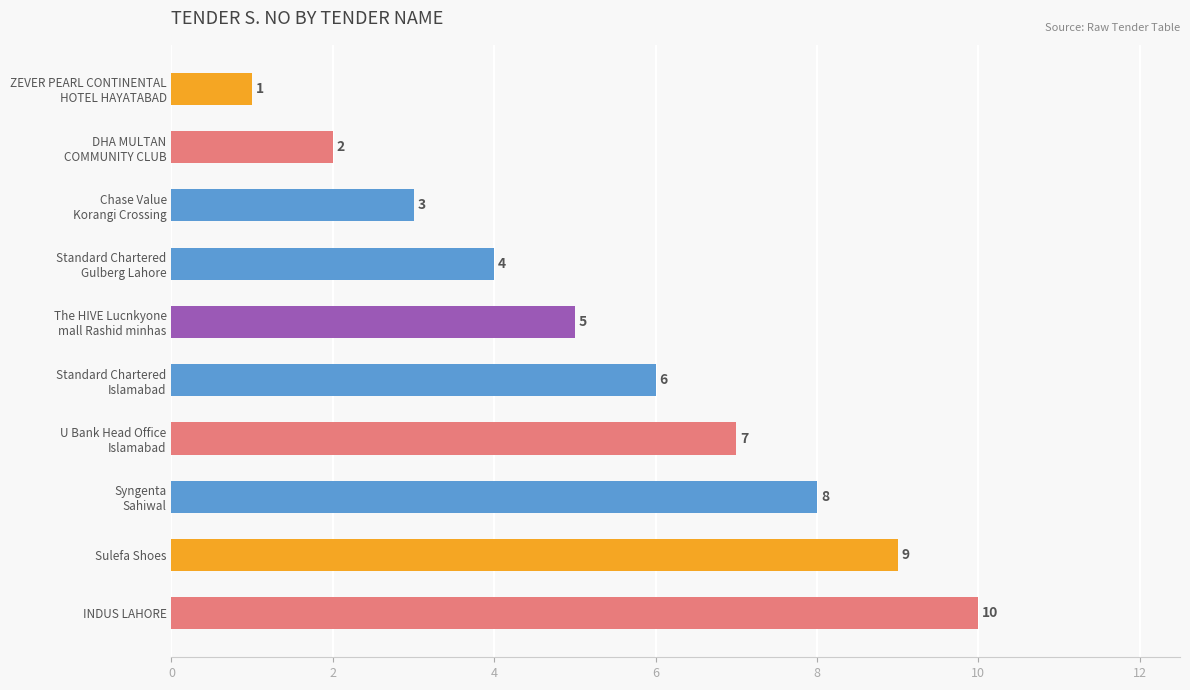

How many values are between 3 and 8?

6